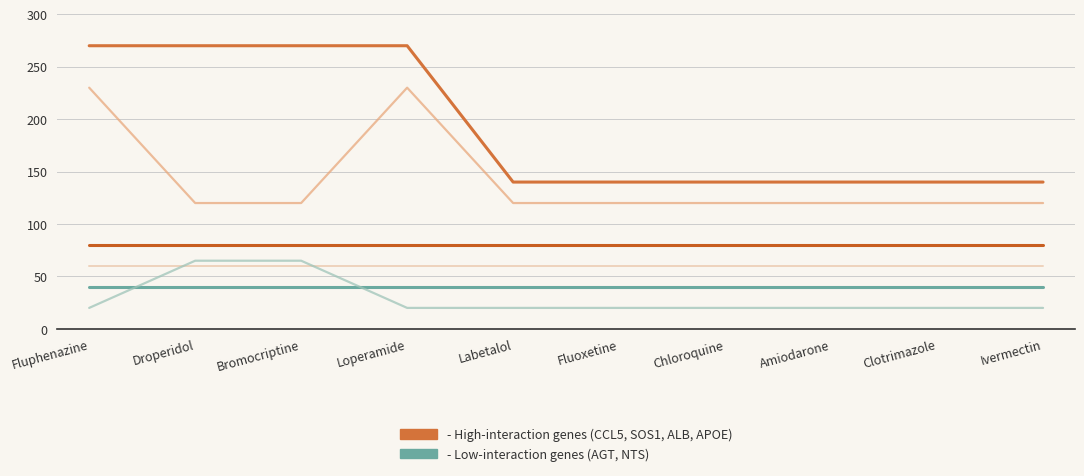

Is this an area chart (filled region under the line)?

No